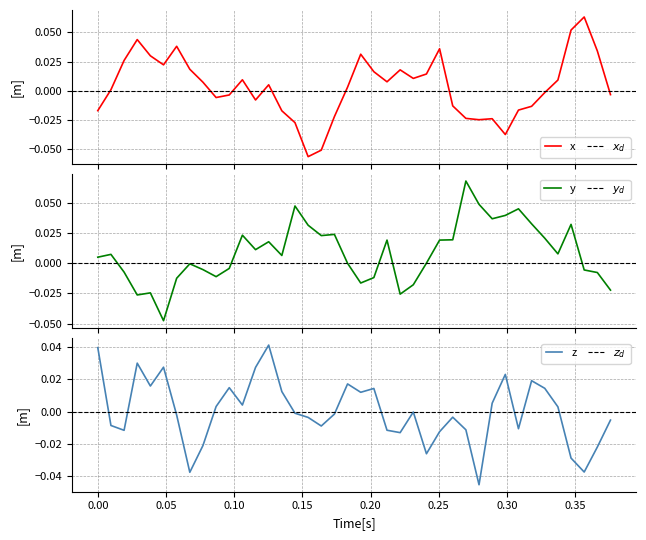

After their last crossing, which series has the higher values: earth_acc_z or earth_acc_y?

earth_acc_z